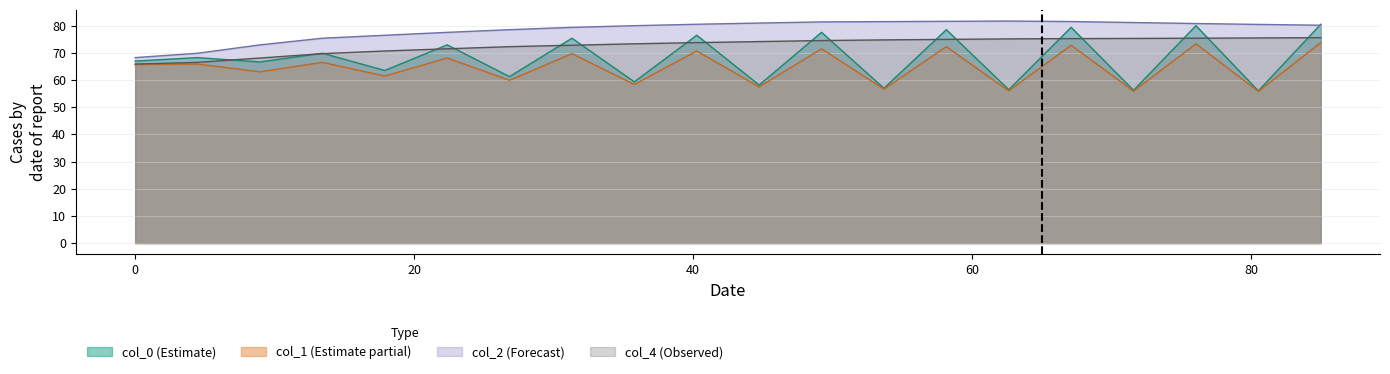

What is the minimum value for col_1 (Estimate partial)?

55.8